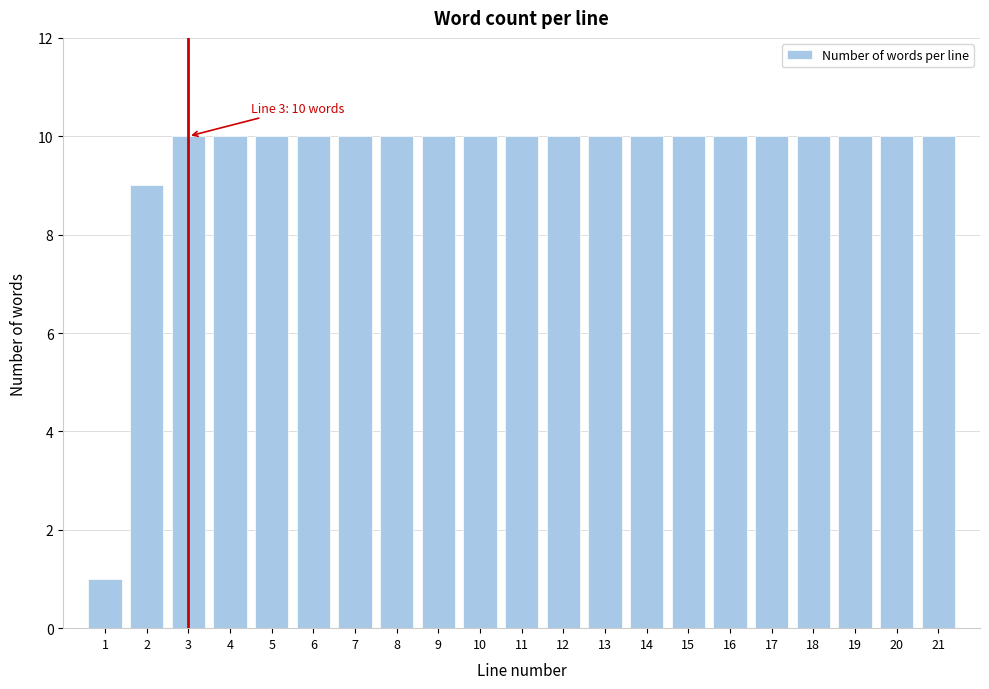

Reading left to right, transcribe all the data shown in this chart.

1	9	10	10	10	10	10	10	10	10	10	10	10	10	10	10	10	10	10	10	10